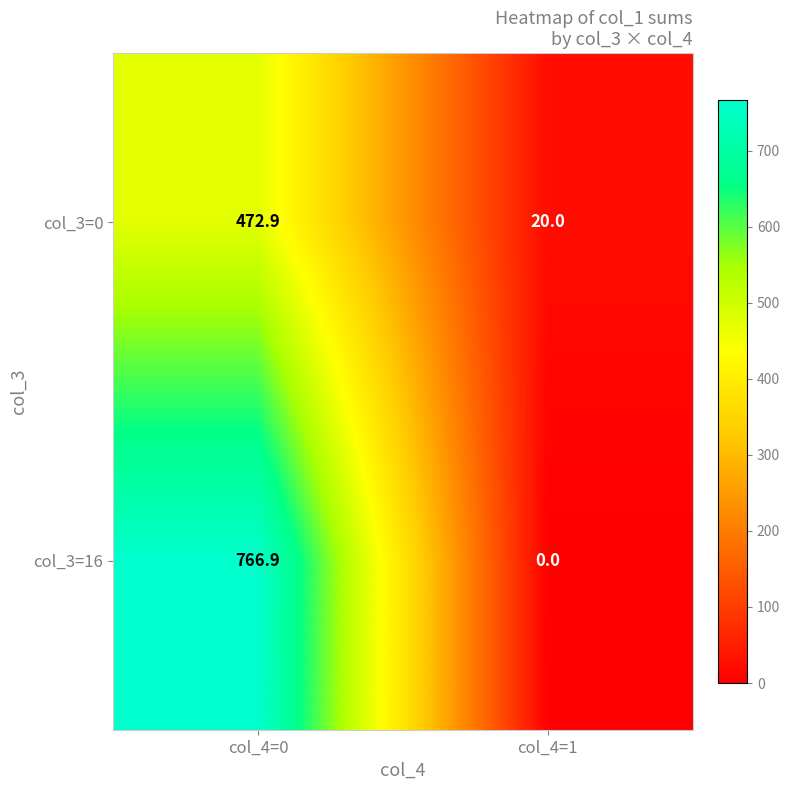

The col_3=16 series shows 1162.6 at col_4=0. True or false?

False